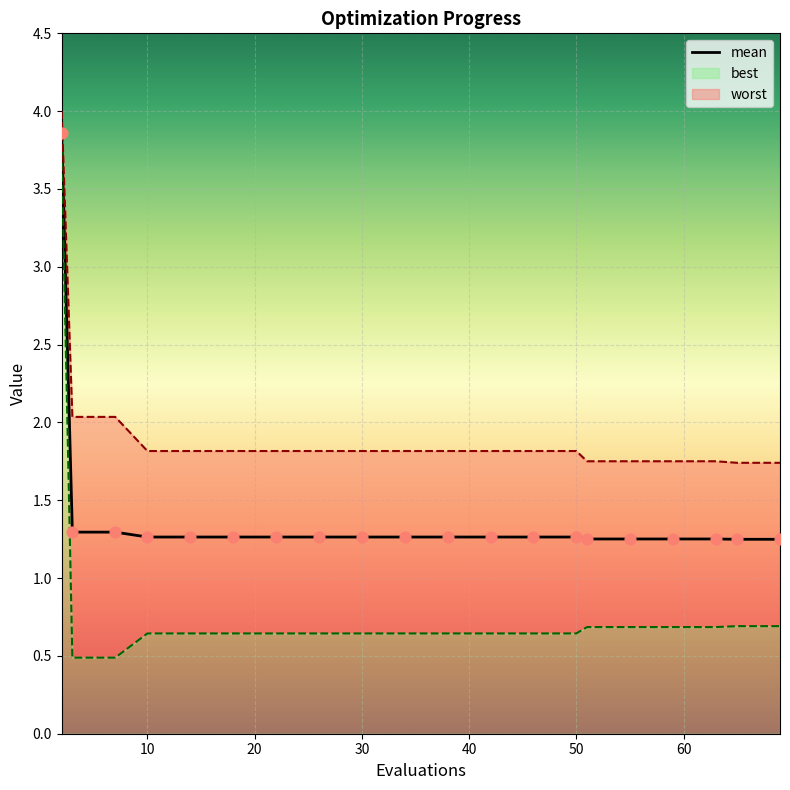

At how many categories does at least one series exceed 1?

20